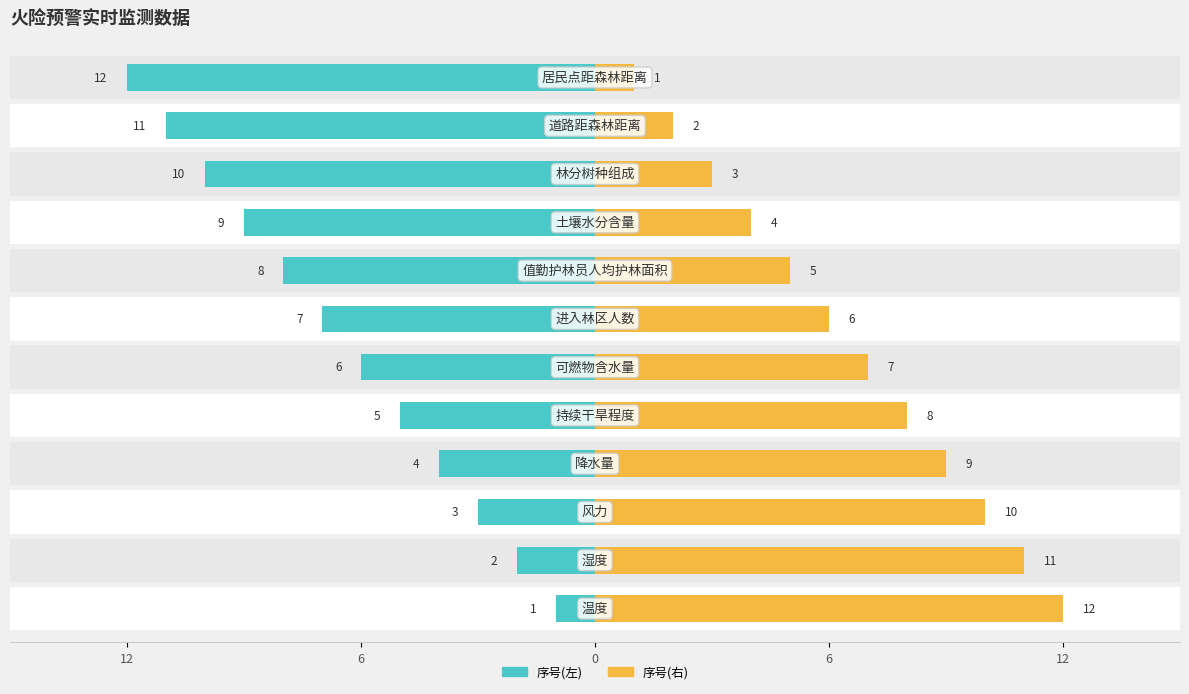

How many bars are there in total?

24